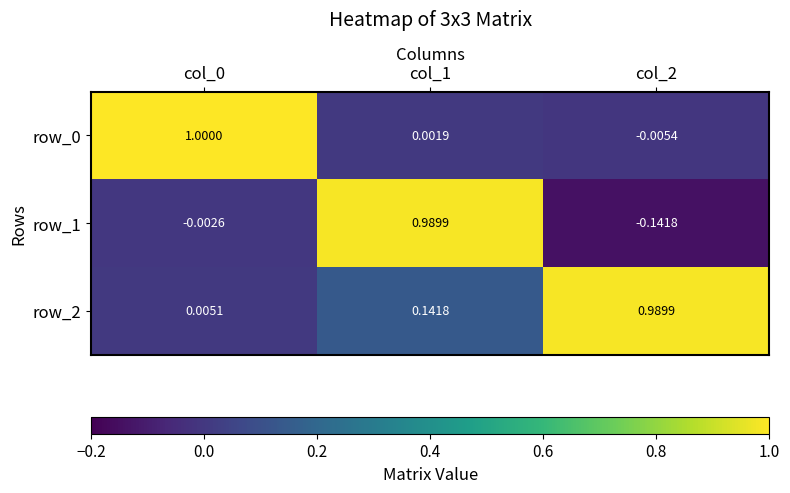

Is it true that row_0 equals 1.0 at col_0?

True